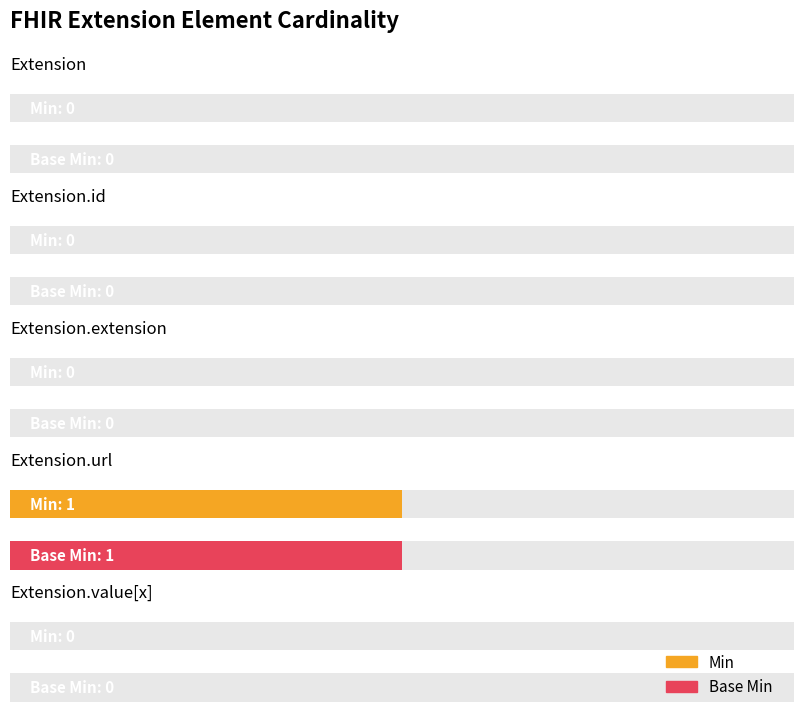

The value of Base Min at Extension is -1. True or false?

False